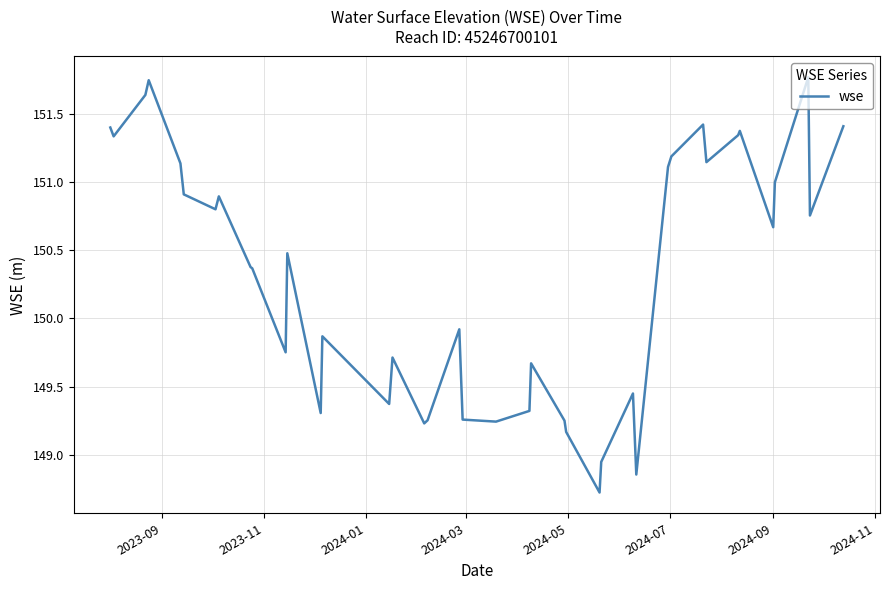

Does the chart display data point markers on the line(s)?

No